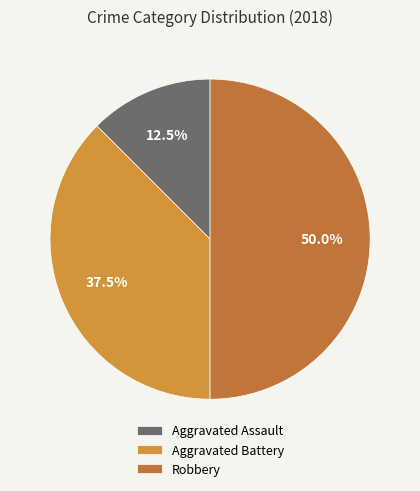

Count the number of slices in the pie.

3